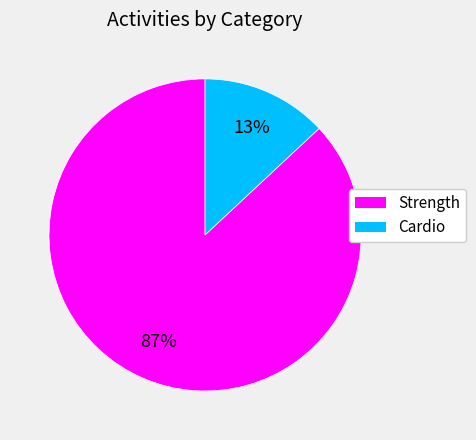

Is Cardio the majority of the pie?

No